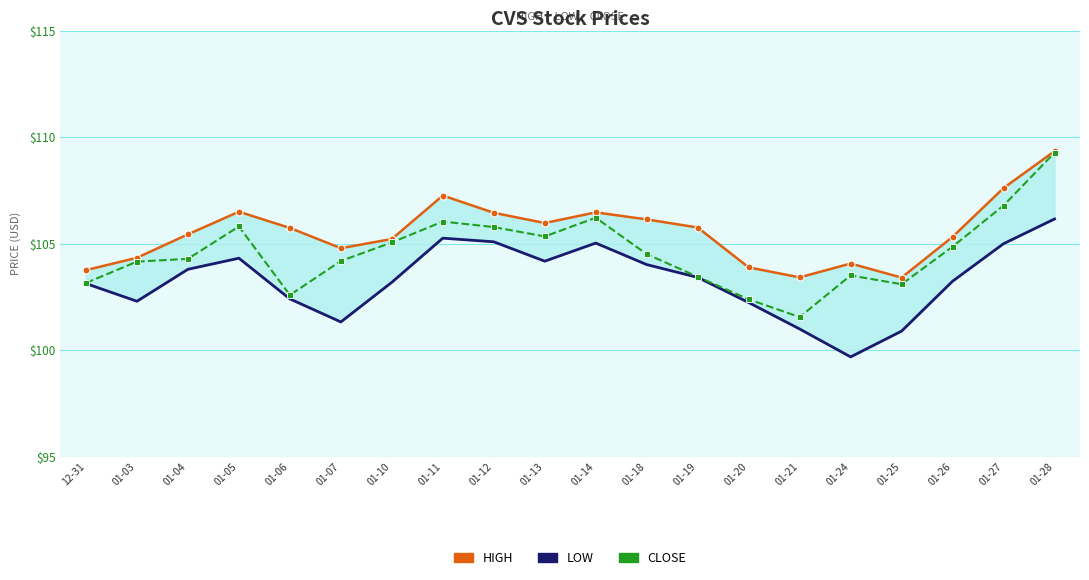

Between 12-31 and 01-13, which series saw the biggest shift?

high